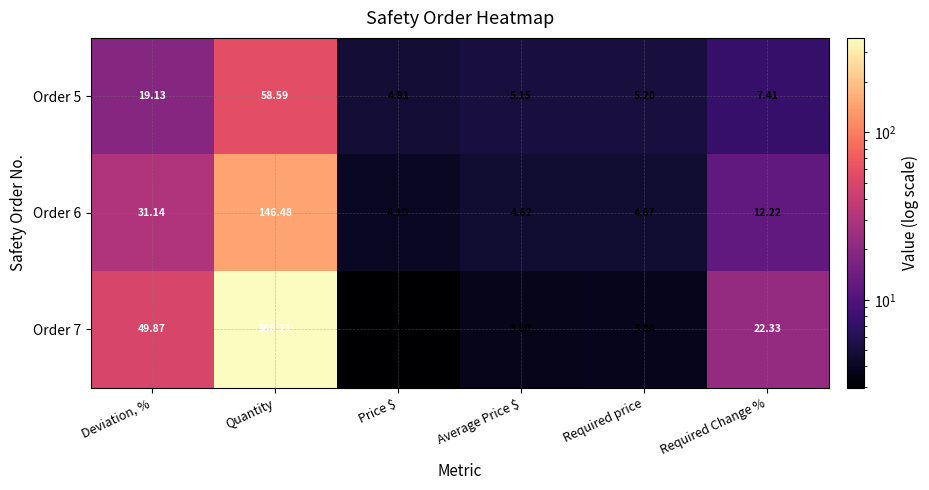

Is the value of Order 6 at Price $ greater than the value of Order 7 at Required Change %?

No